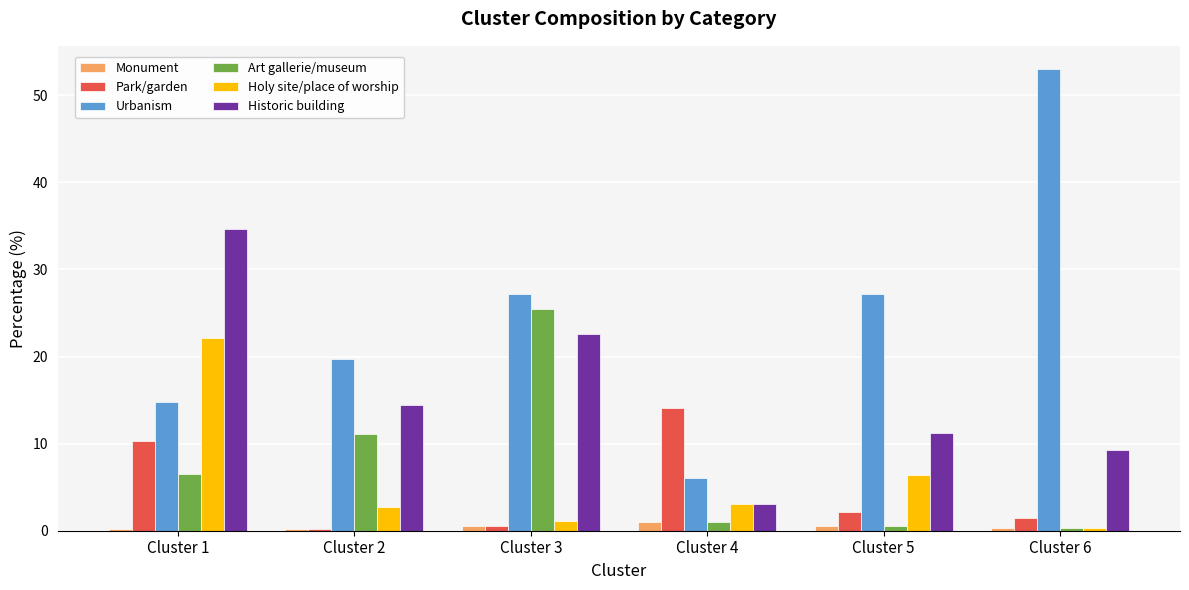

What is the difference between the Monument values at Cluster 4 and Cluster 6?

0.7